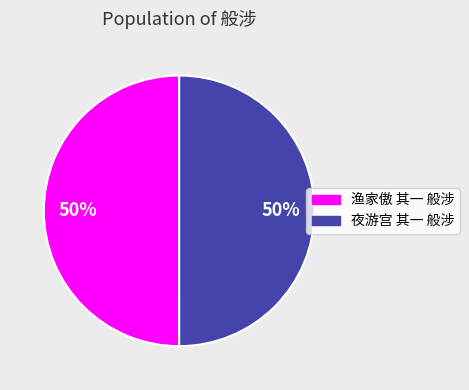

Approximately how many times larger is the value at 渔家傲 其一 般涉 compared to 夜游宫 其一 般涉?

1.0